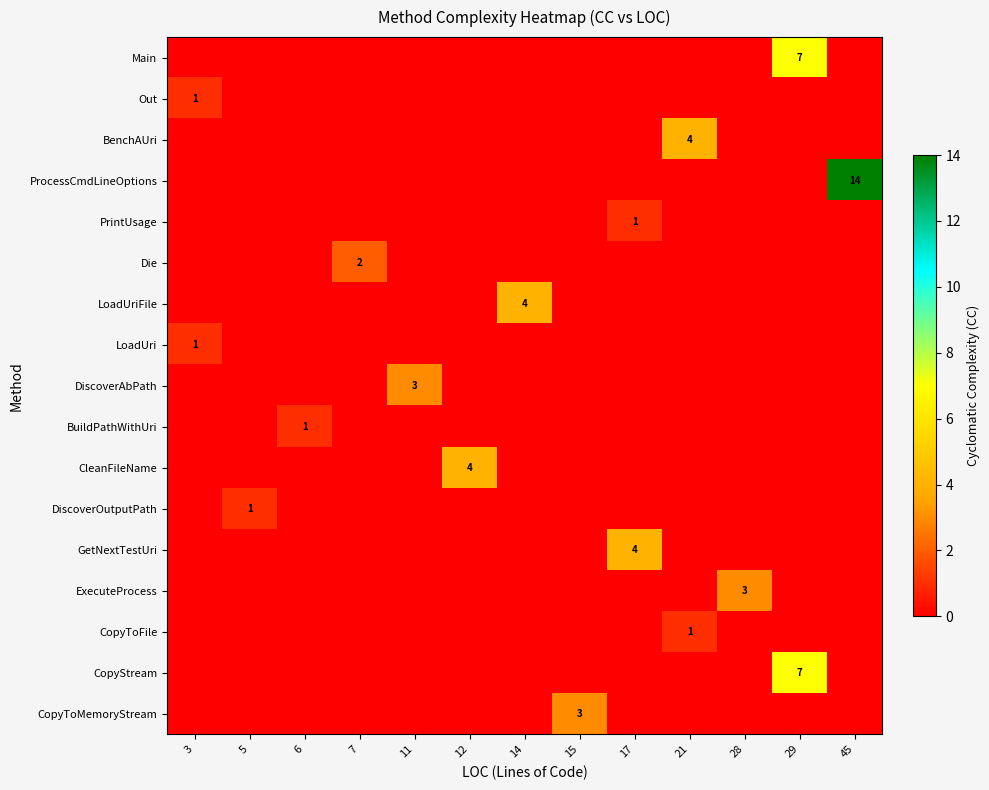

What is the total value across all series at 29?

14